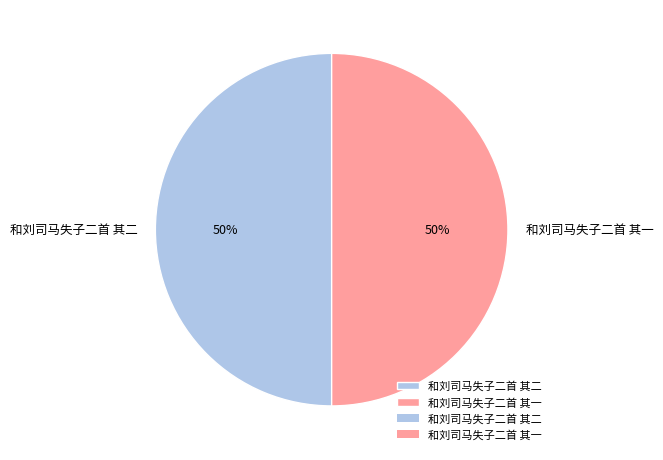

The 和刘司马失子二首 其二 slice represents 58% of the pie. True or false?

False